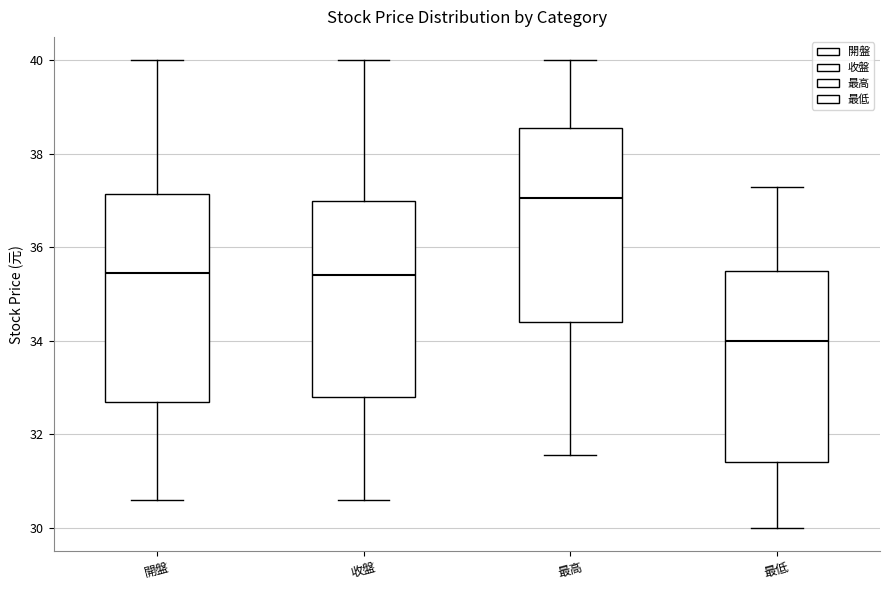

Reading left to right, read every box against the y-axis: the position of its median line, the range the box covers, and the ends of its whiskers. The values are not printed on the chart, so give them approximately, as read against the axis.

開盤: median 35.4, box 32.8 to 37.2, whiskers 30.6 to 40.0
收盤: median 35.4, box 32.8 to 37.0, whiskers 30.6 to 40.0
最高: median 37.0, box 34.4 to 38.6, whiskers 31.6 to 40.0
最低: median 34.0, box 31.4 to 35.6, whiskers 30.0 to 37.4